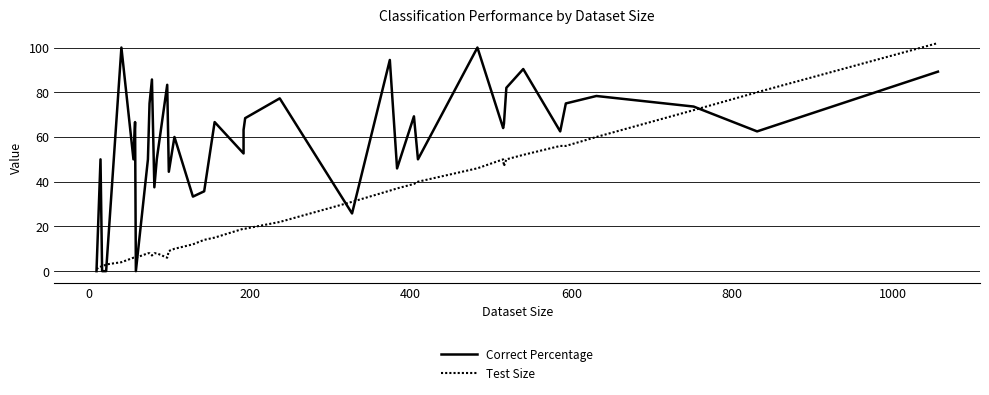

What are all the series names shown in the legend?

Correct Percentage, Test Size